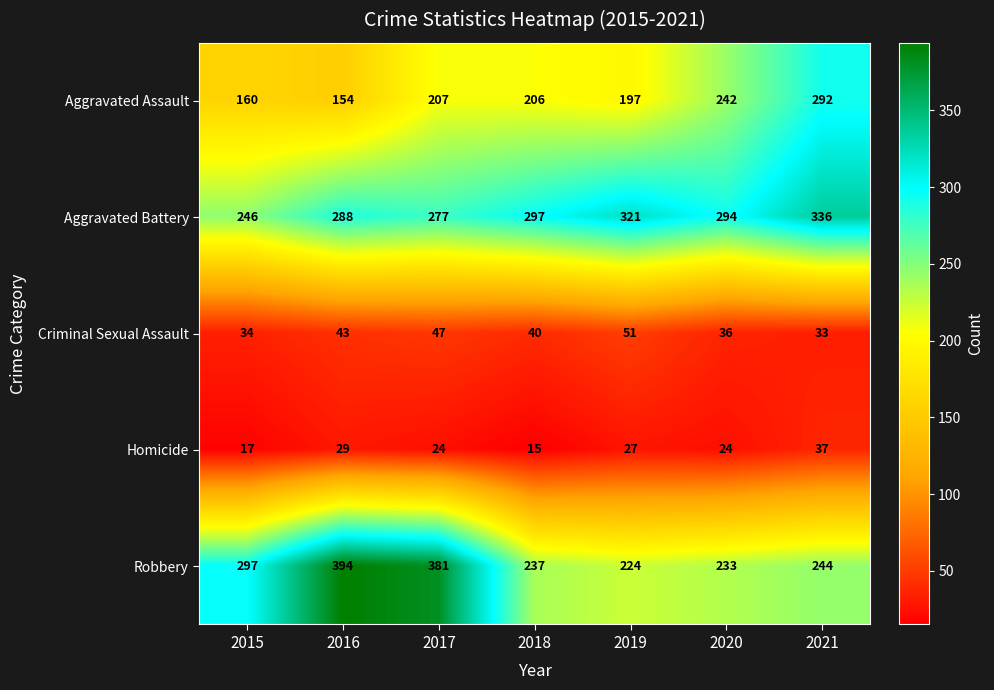

Rank the series at 2017 from highest to lowest value.

Robbery, Aggravated Battery, Aggravated Assault, Criminal Sexual Assault, Homicide